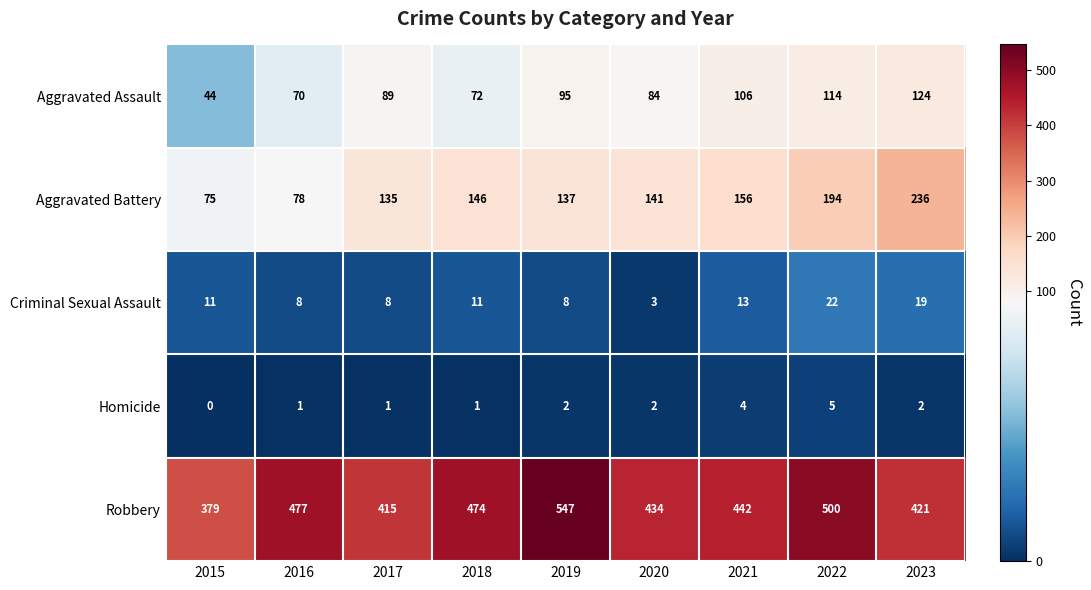

Where does the Aggravated Battery series first go above 141?

2018